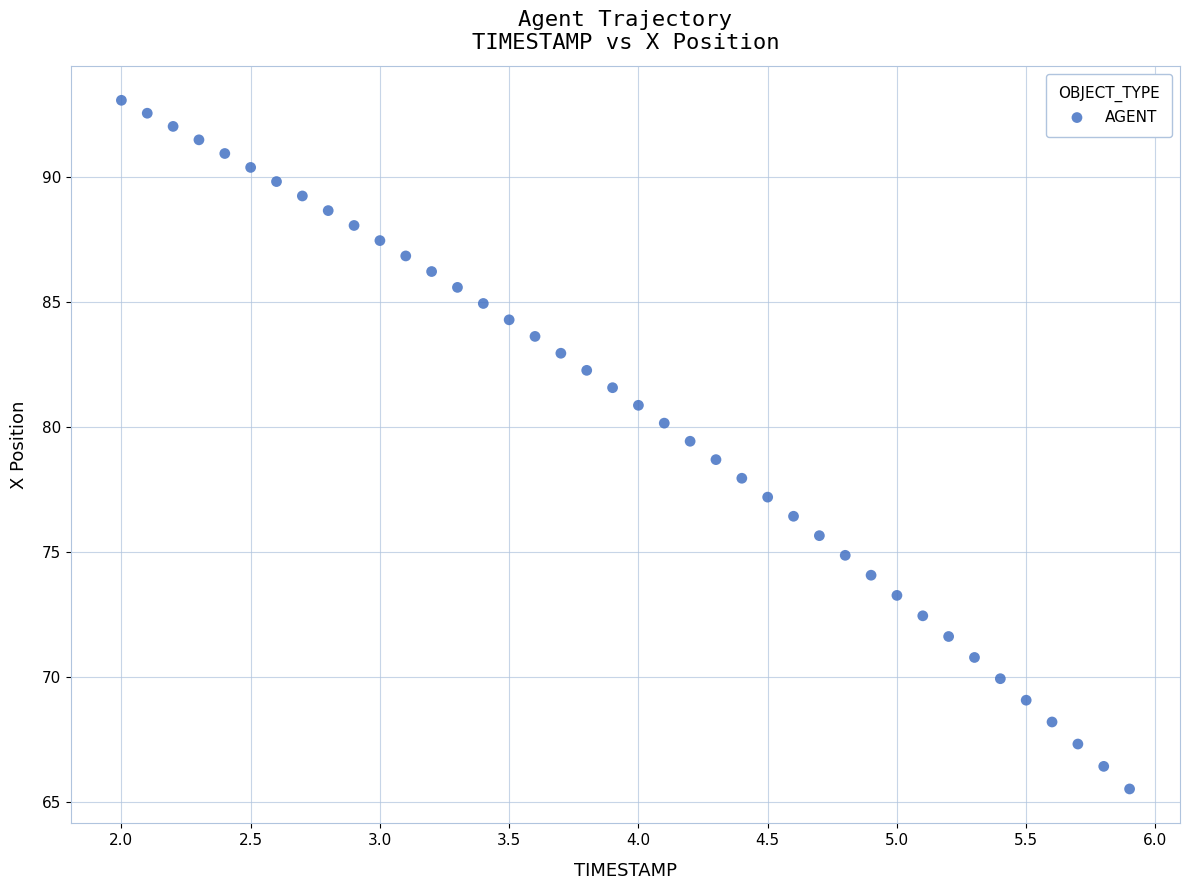

What is the range of X values (max minus min)?

3.9